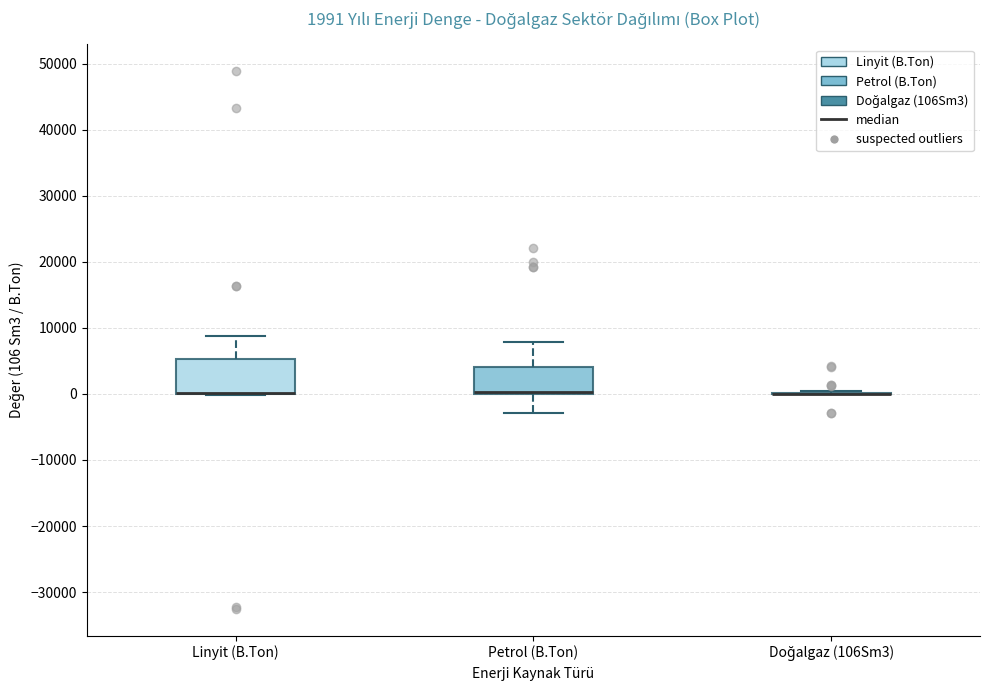

Which box is the tallest, from its lower edge to its upper edge?

Linyit (B.Ton)